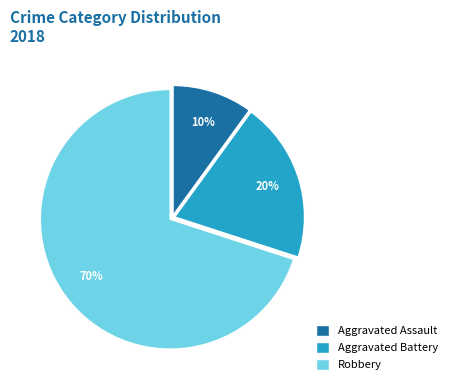

Is there any slice that represents more than half of the pie?

Yes